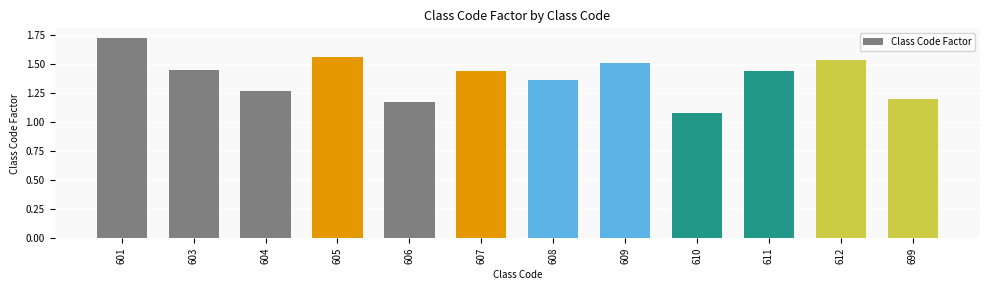

What is the greatest value displayed?

1.7